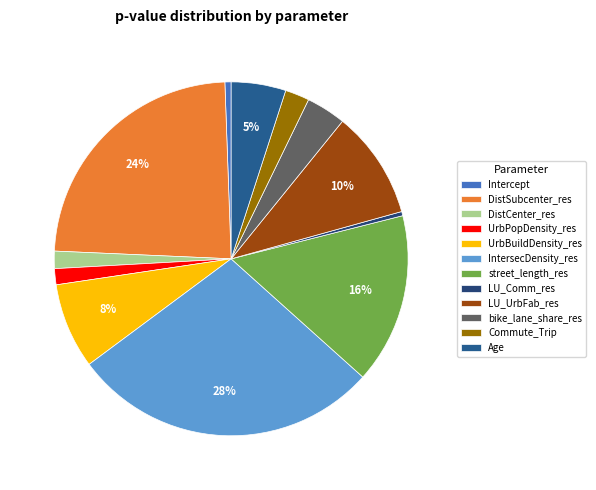

How much of the chart is everything except DistCenter_res?

98.4%